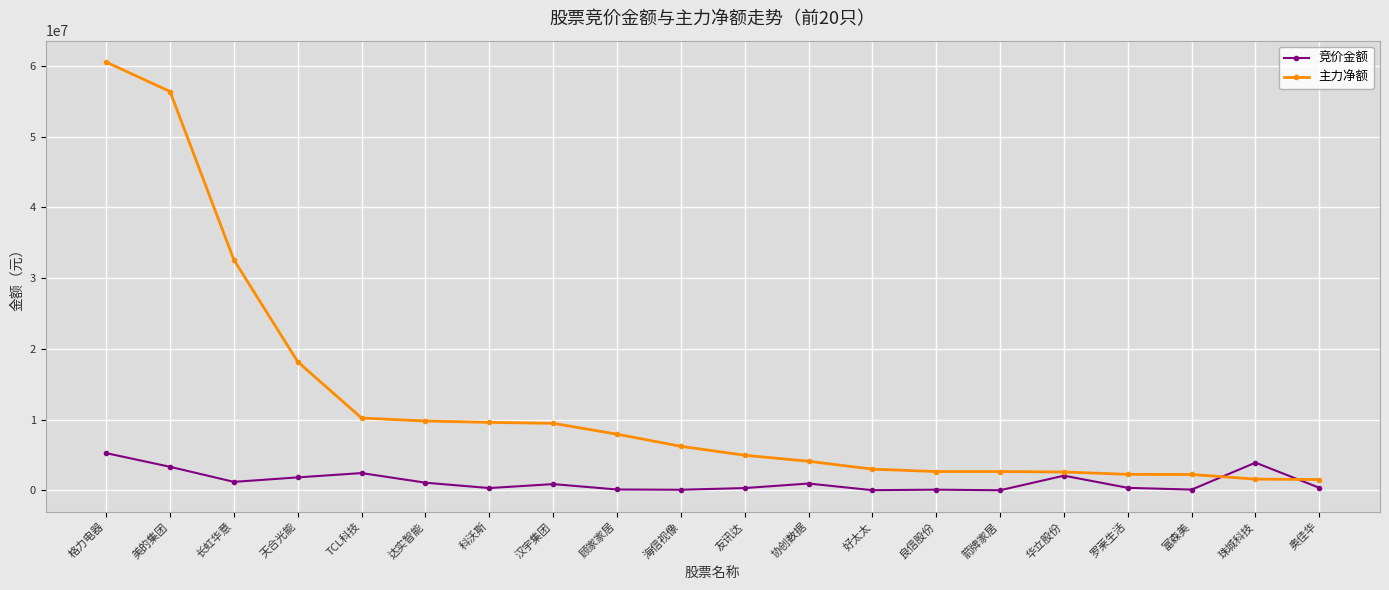

What is the difference between the second highest and minimum values in the 竞价金额 series?

3900421